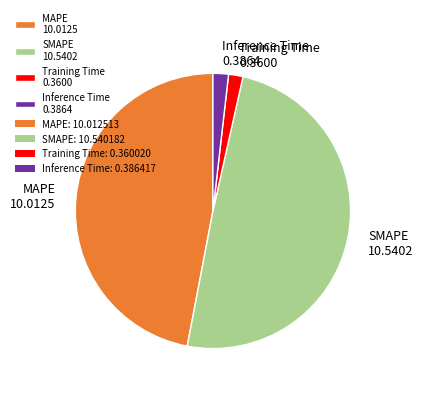

Combined, do MAPE 10.0125 and SMAPE 10.5402 account for over 50%?

Yes